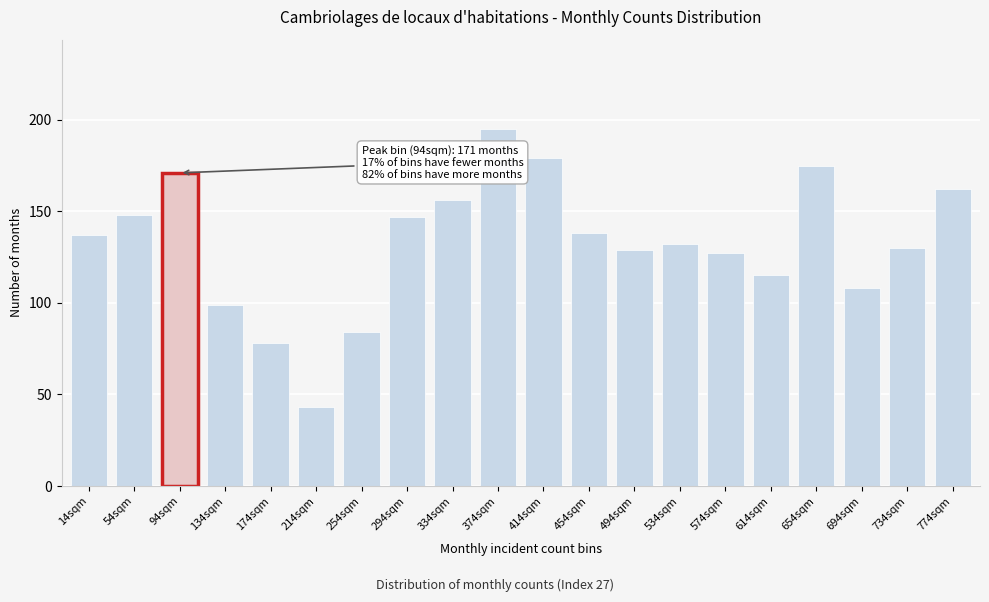

Reading left to right, extract all data points from this chart.

14sqm=137	54sqm=148	94sqm=171	134sqm=99	174sqm=78	214sqm=43	254sqm=84	294sqm=147	334sqm=156	374sqm=195	414sqm=179	454sqm=138	494sqm=129	534sqm=132	574sqm=127	614sqm=115	654sqm=175	694sqm=108	734sqm=130	774sqm=162